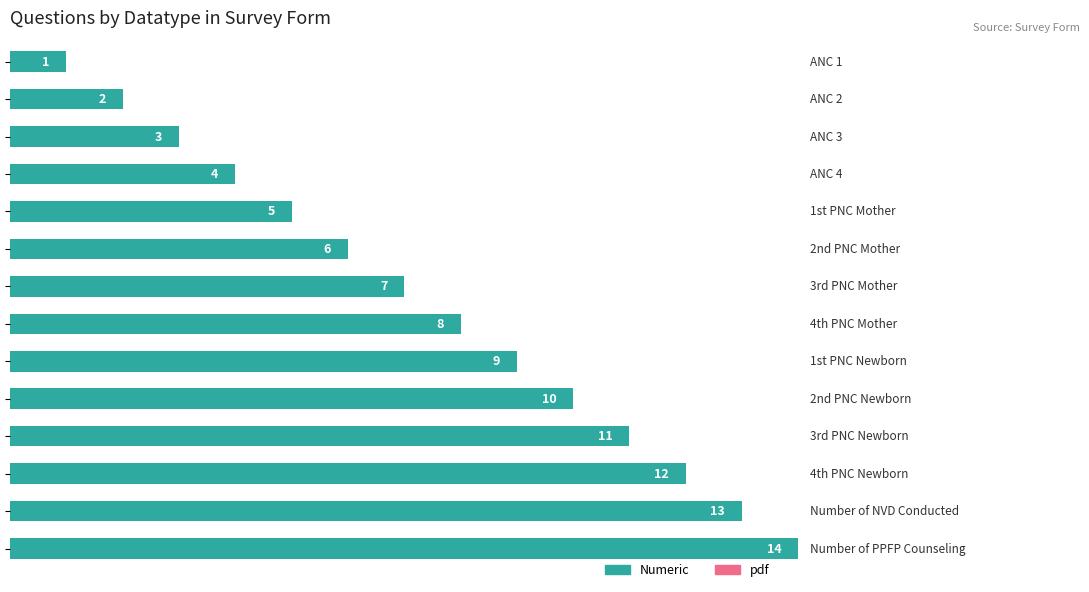

What is the value of the 2nd bar from the top?

2